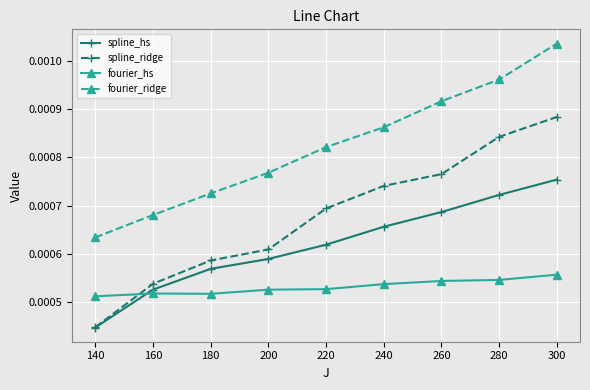

Is the value of spline_ridge at 280 greater than the value of fourier_ridge at 280?

No